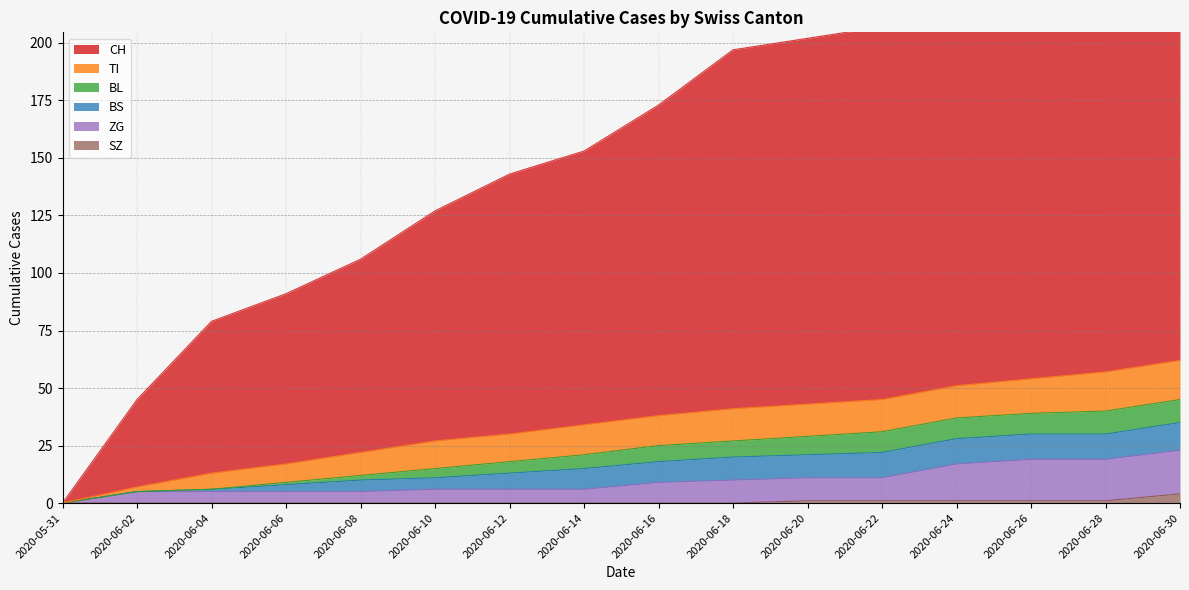

What is the difference between the maximum and second lowest values in the ZG series?

18